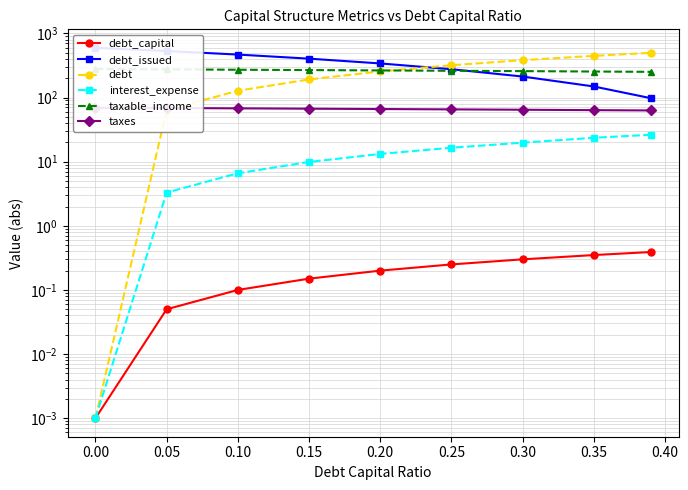

What is the difference between the debt values at 0.25 and 0.15?

127.6